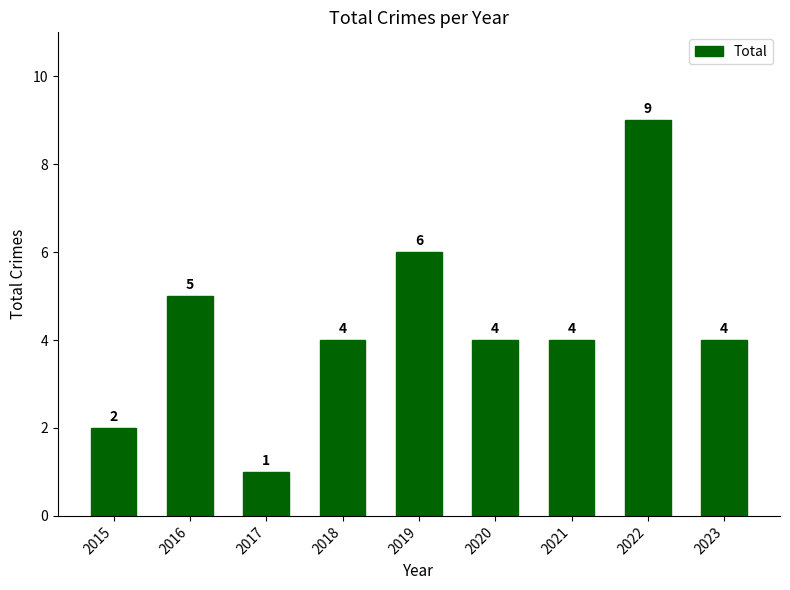

How many data points does each series have?

9